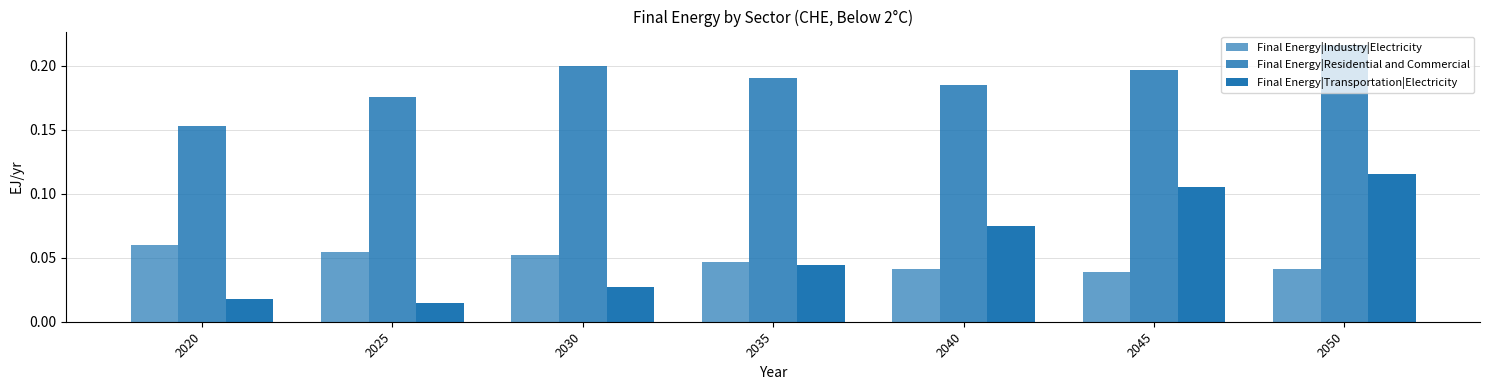

At which label does Final Energy|Transportation|Electricity reach its minimum?

2025